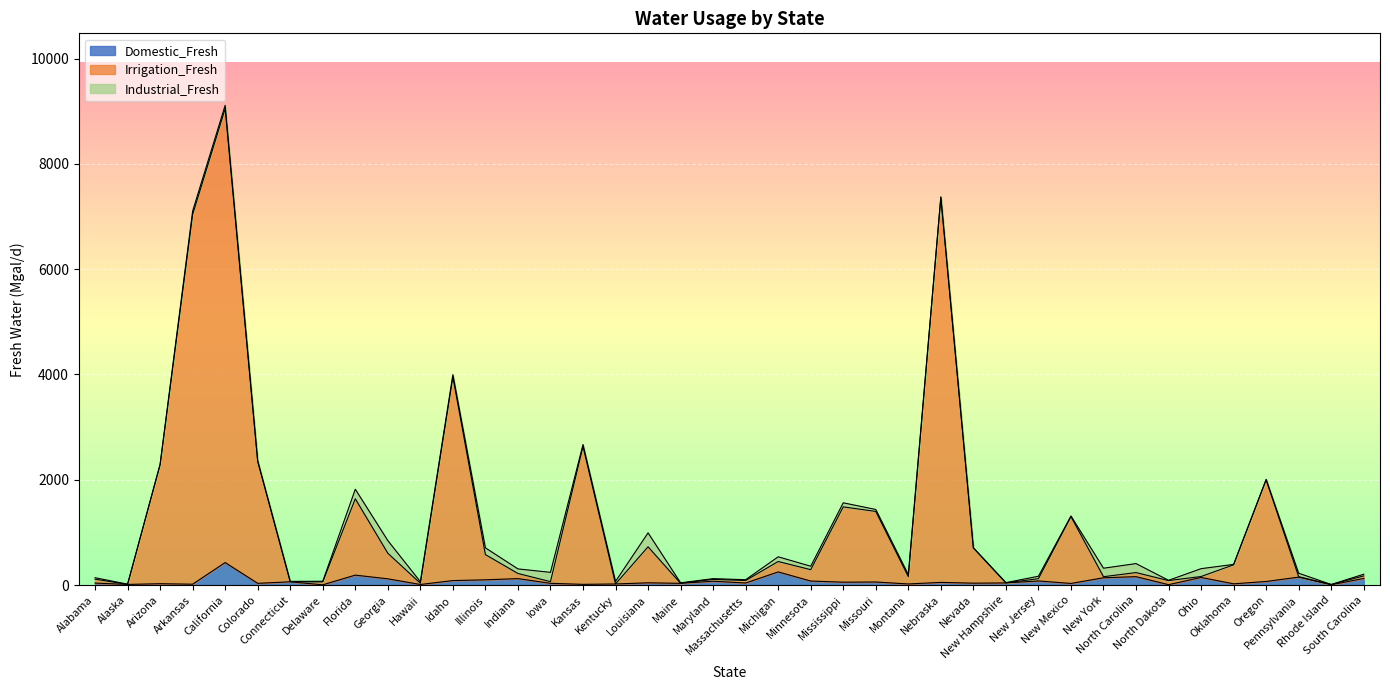

What is the highest value of the Domestic_Fresh series?

429.0